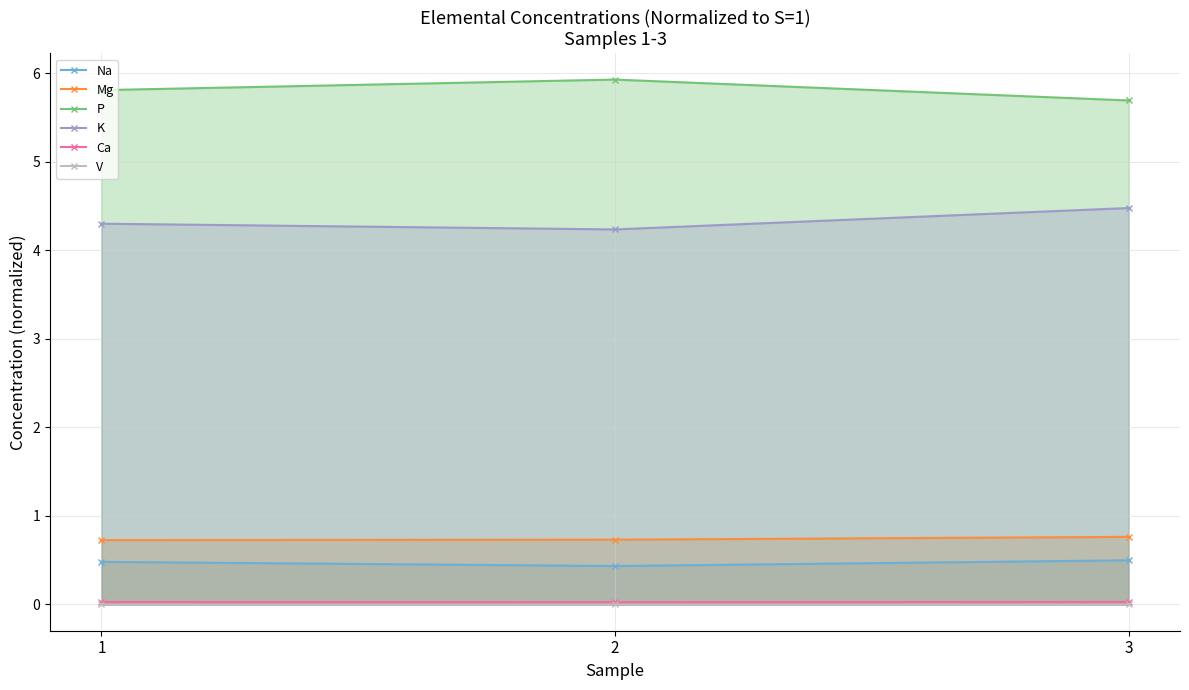

Reading left to right, what are all the values shown in this chart?

Na: 1=0.5	2=0.4	3=0.5
Mg: 1=0.7	2=0.7	3=0.8
P: 1=5.8	2=5.9	3=5.7
K: 1=4.3	2=4.2	3=4.5
Ca: 1=0.0	2=0.0	3=0.0
V: 1=0.0	2=0.0	3=0.0